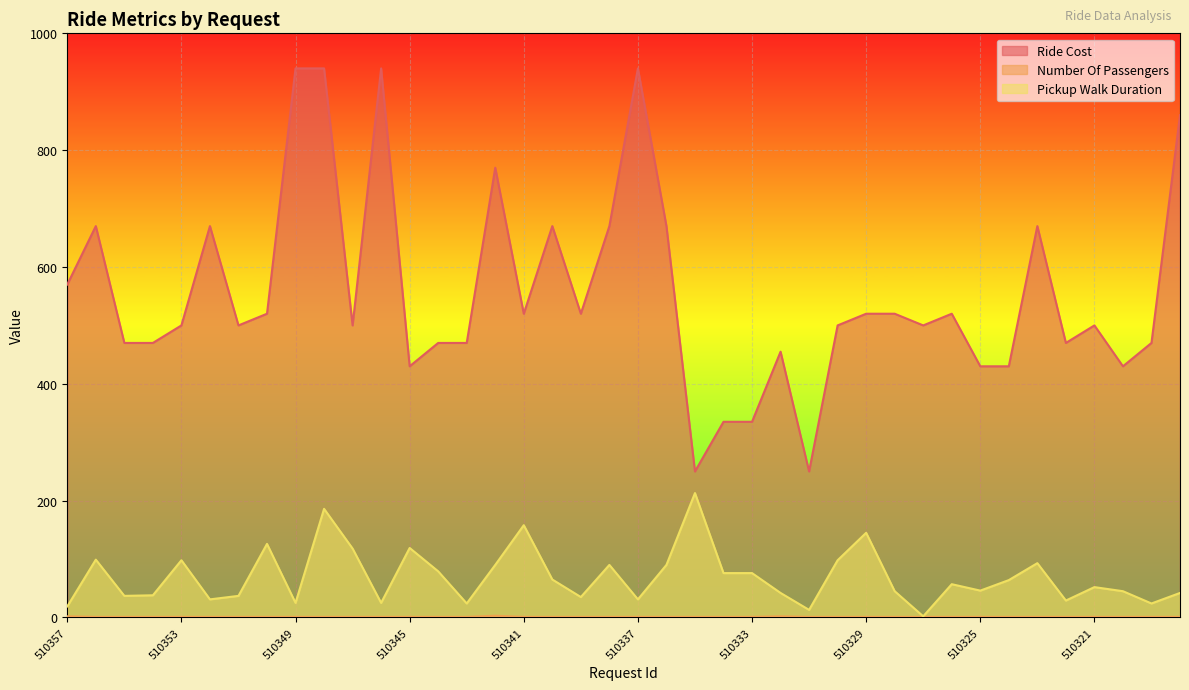

What is the total value across all series at 510334?

412